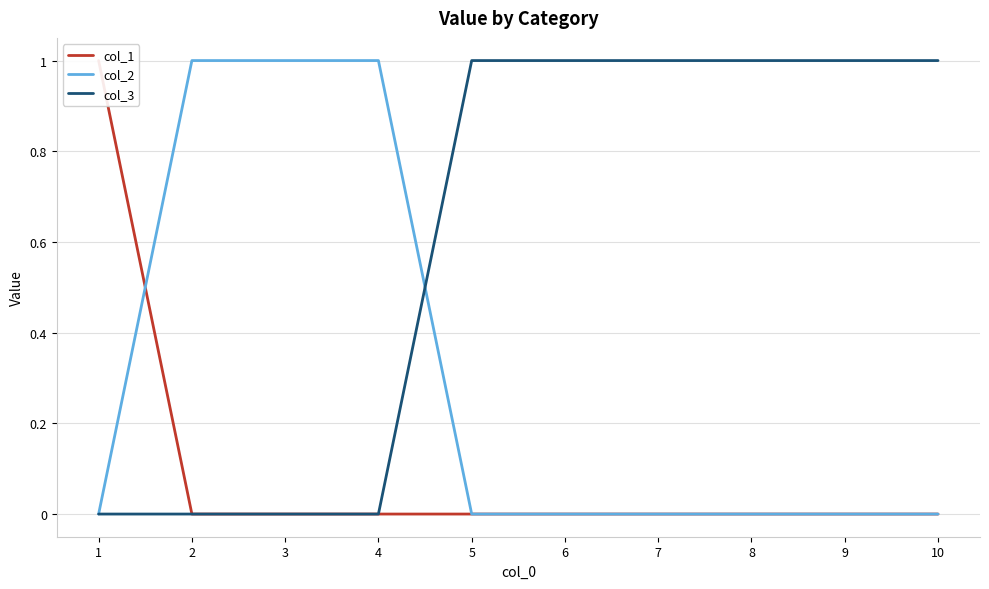

What is the value of the col_3 point at the 8th from the left?

1